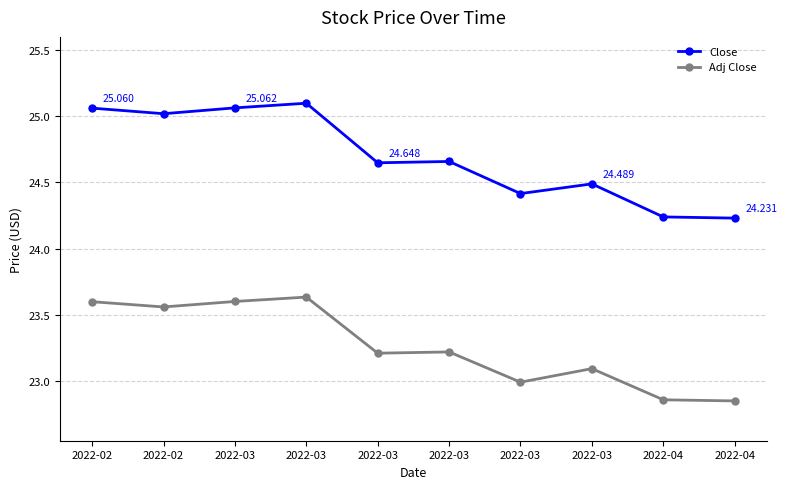

How many data points does each series have?

10